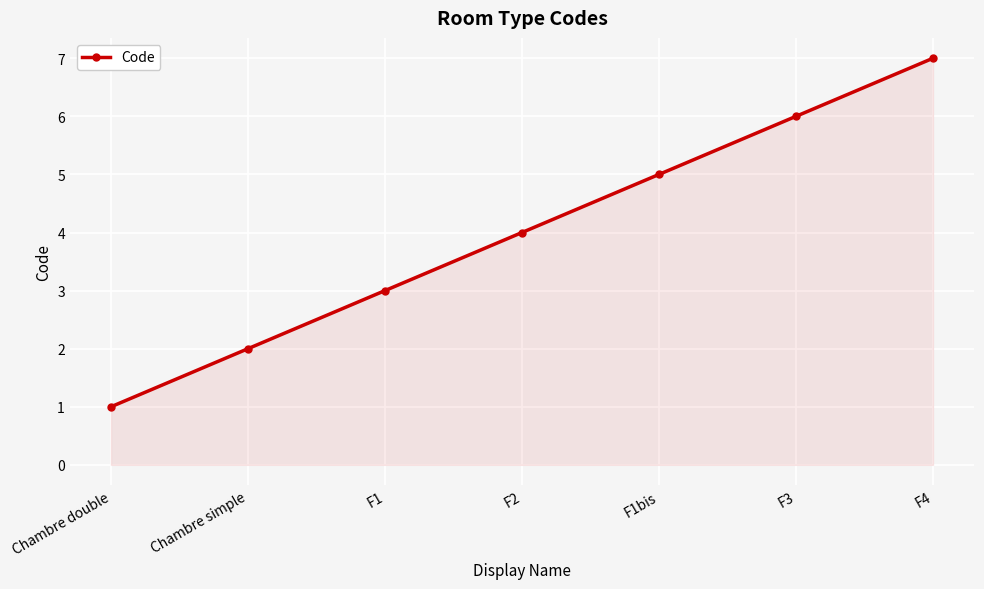

What is the difference between the maximum and minimum values?

6